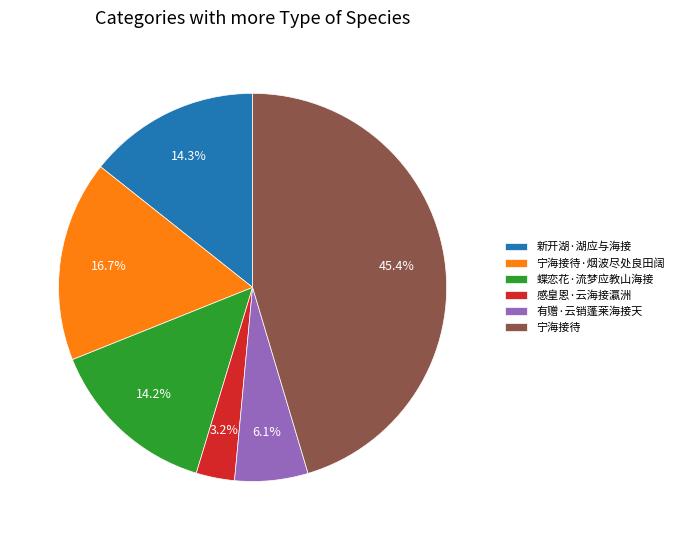

To the nearest percent, what is the combined percentage of 宁海接待·烟波尽处良田阔 and 蝶恋花·流梦应教山海接?

31%